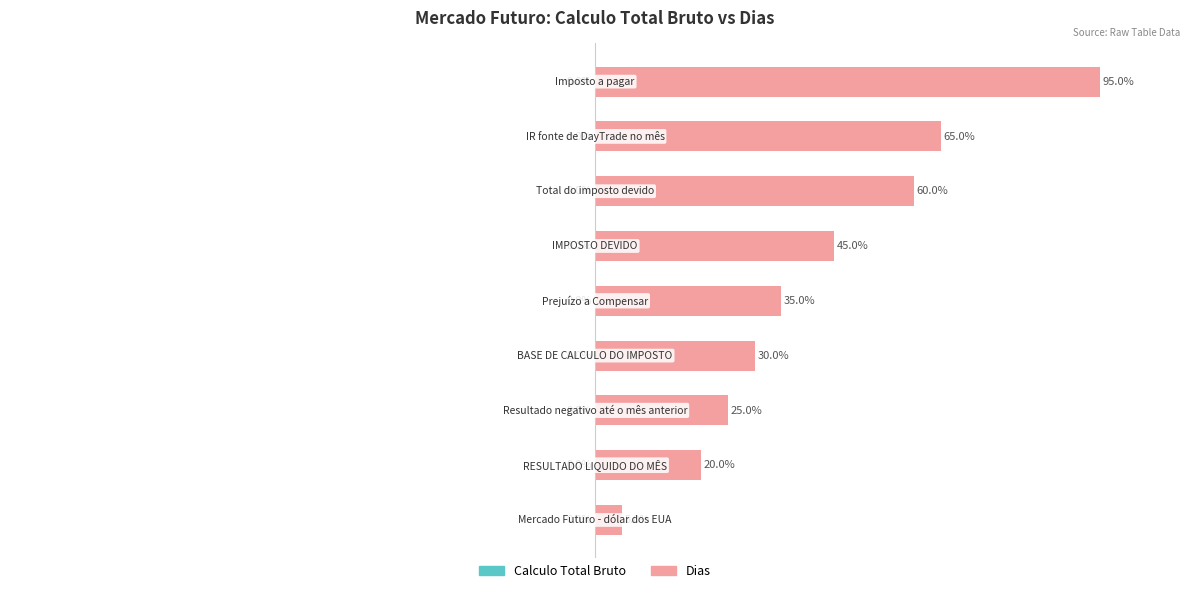

Are the bars horizontal?

Yes